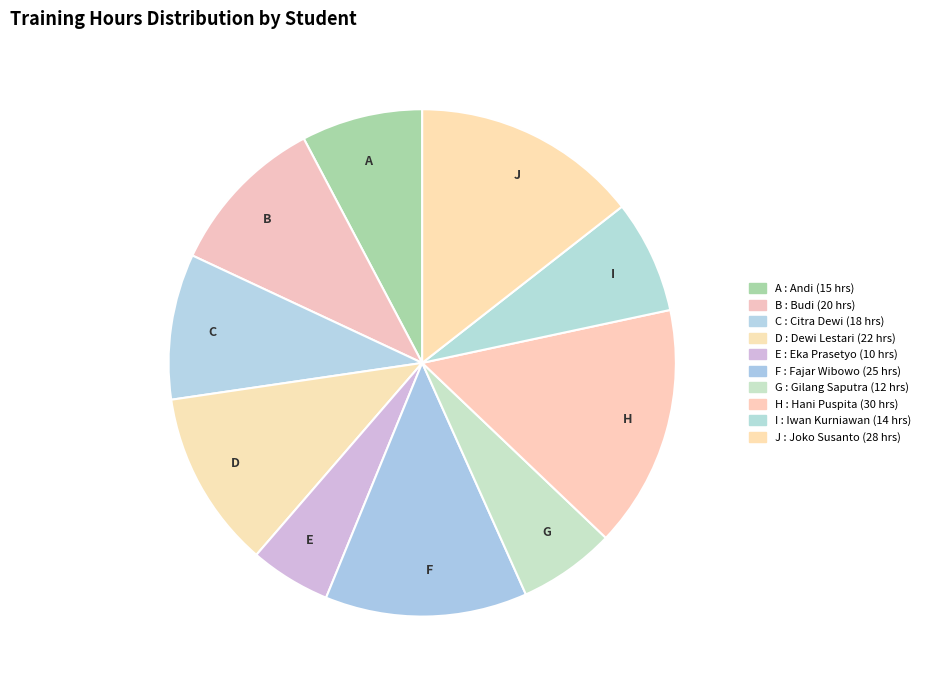

Which slice is the smallest?

E